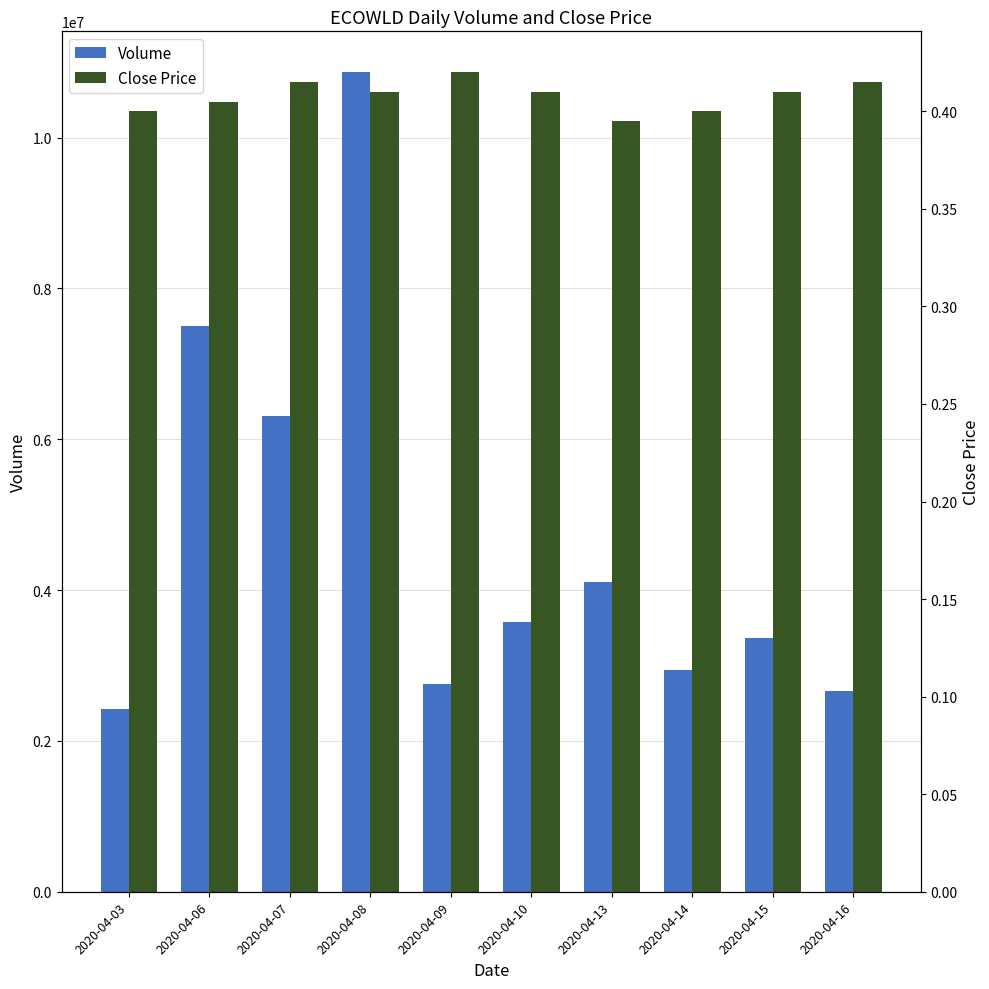

What is the average value of the Volume series?

4651940.0